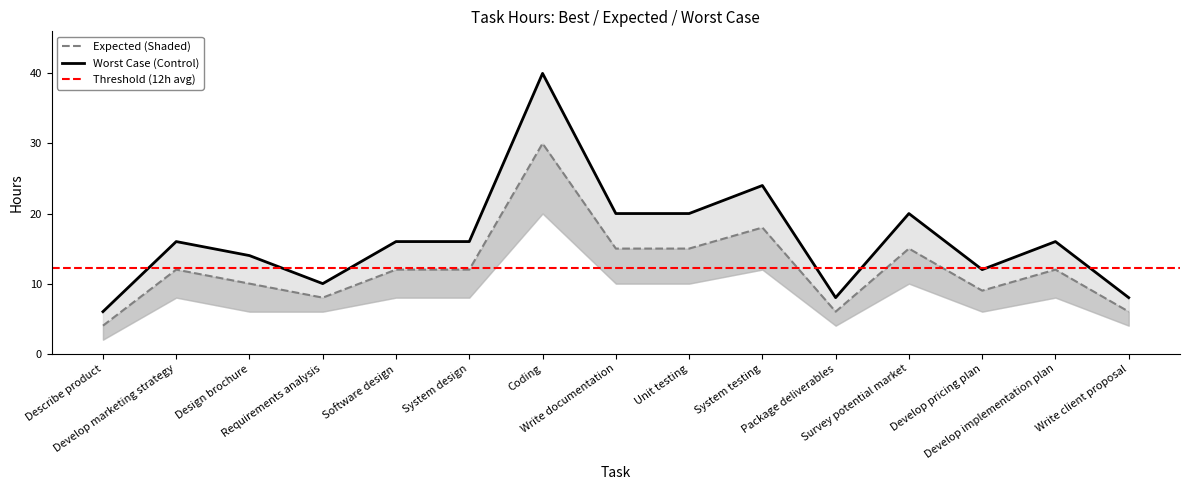

True or false: bestCaseHours and expectedHours intersect in this chart.

False